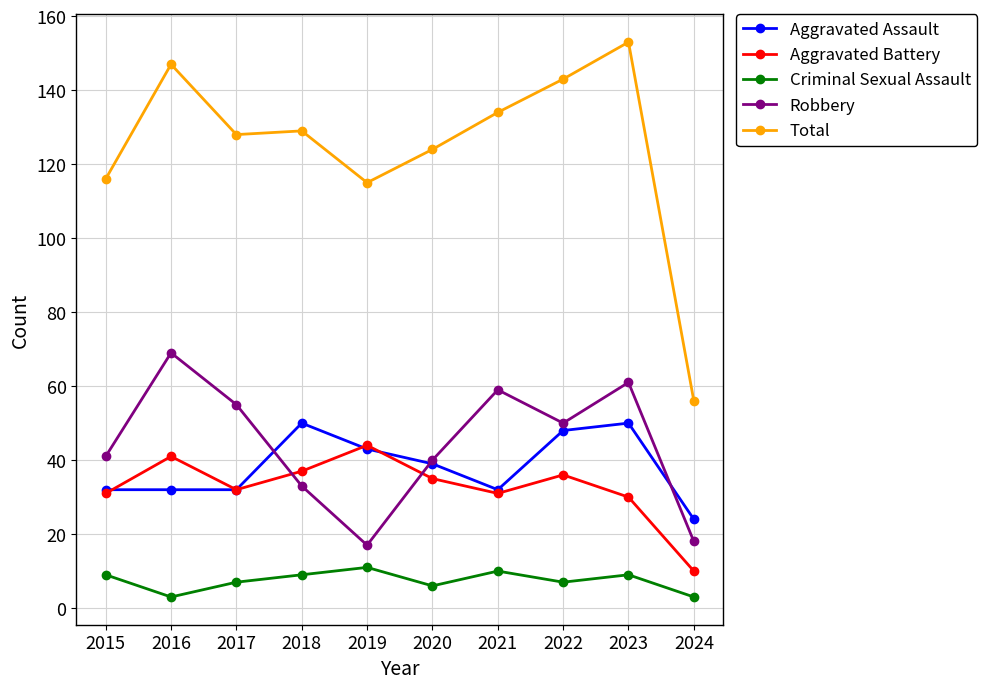

Between 2020 and 2021, which series saw the biggest shift?

Robbery